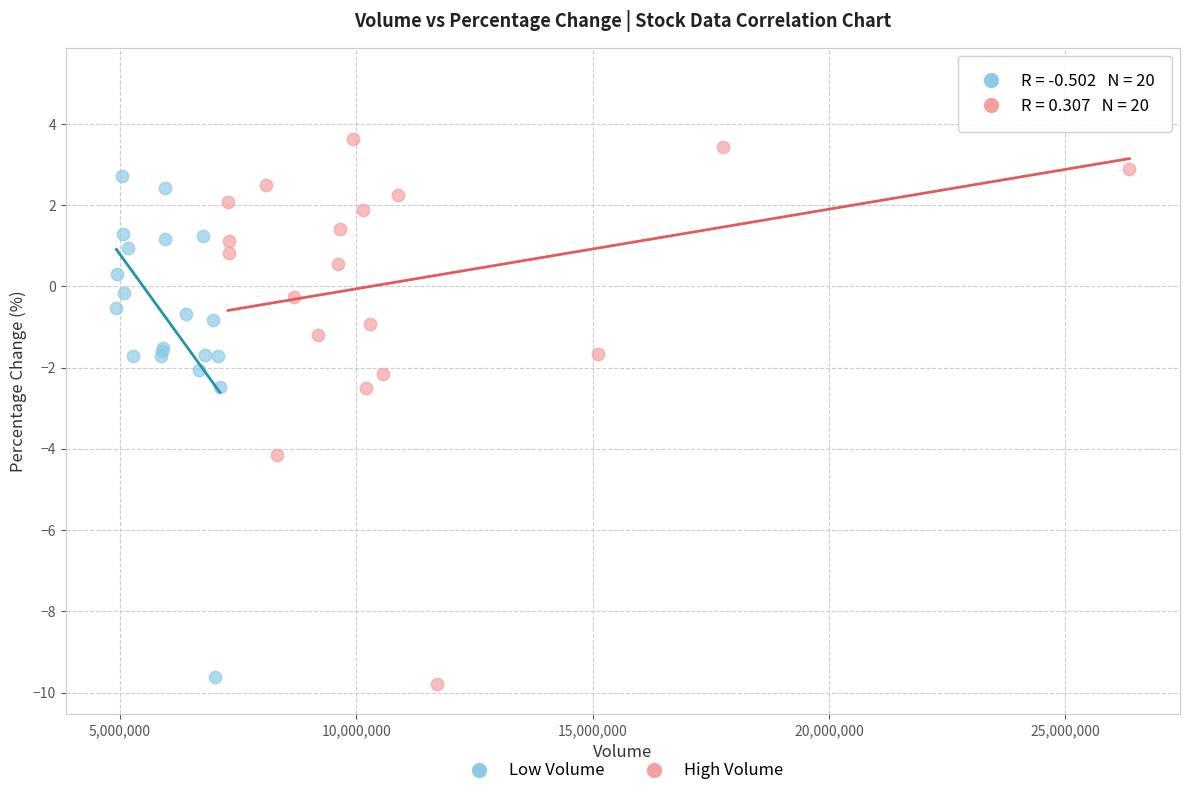

Which series has the largest Y range (max minus min)?

High Volume